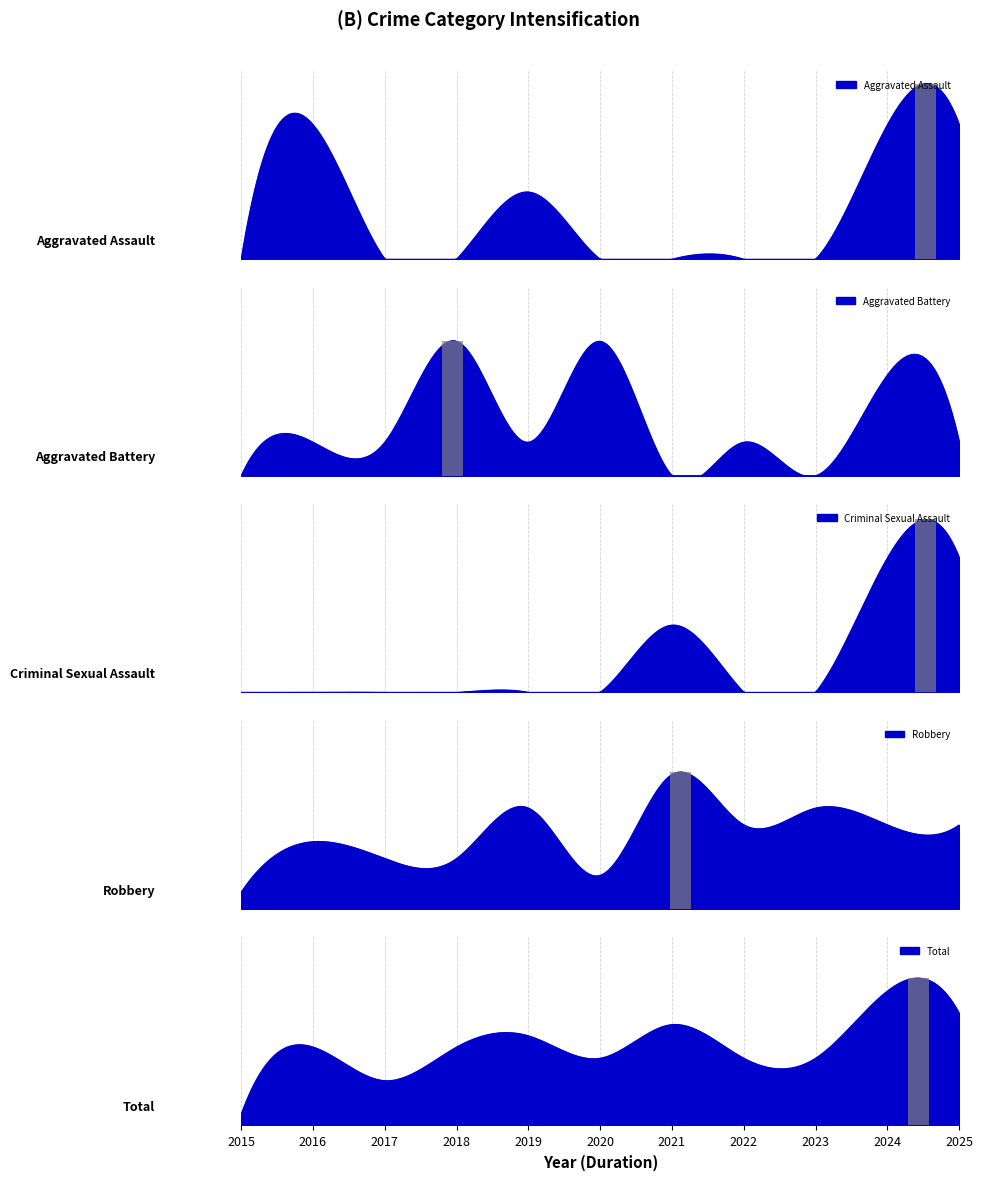

What is the spread (max minus min) of values at 2020?

6